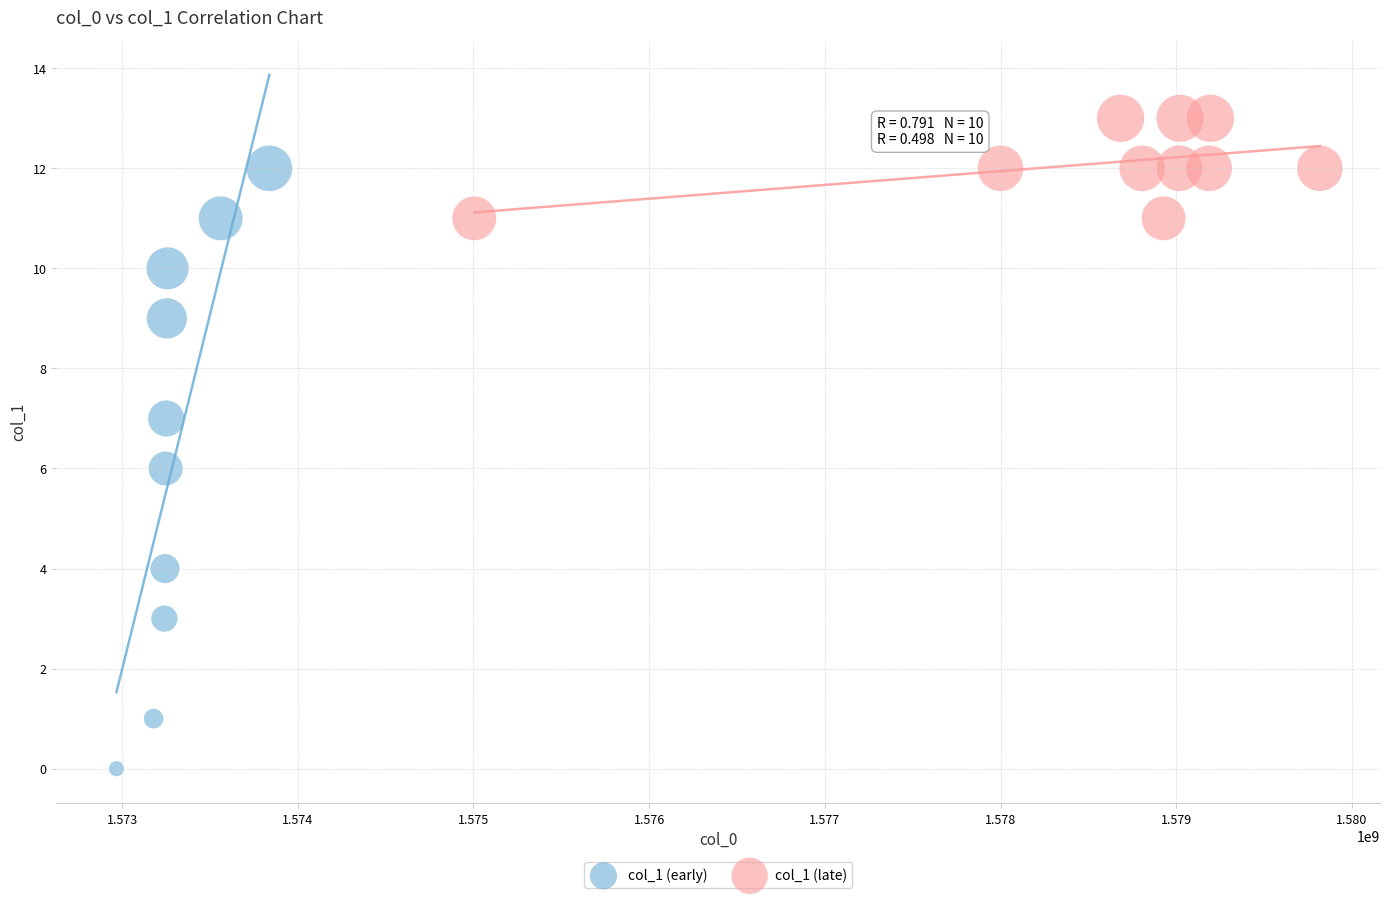

What are all the series names shown in the legend?

col_1 (early), col_1 (late)